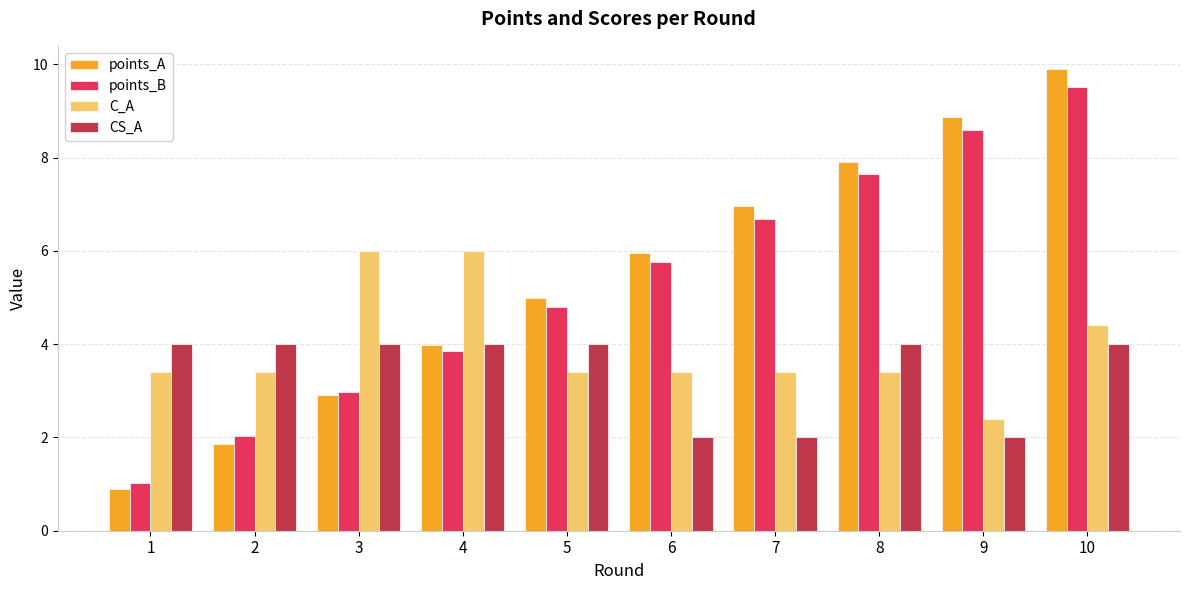

How many data points in points_B are above 5?

5